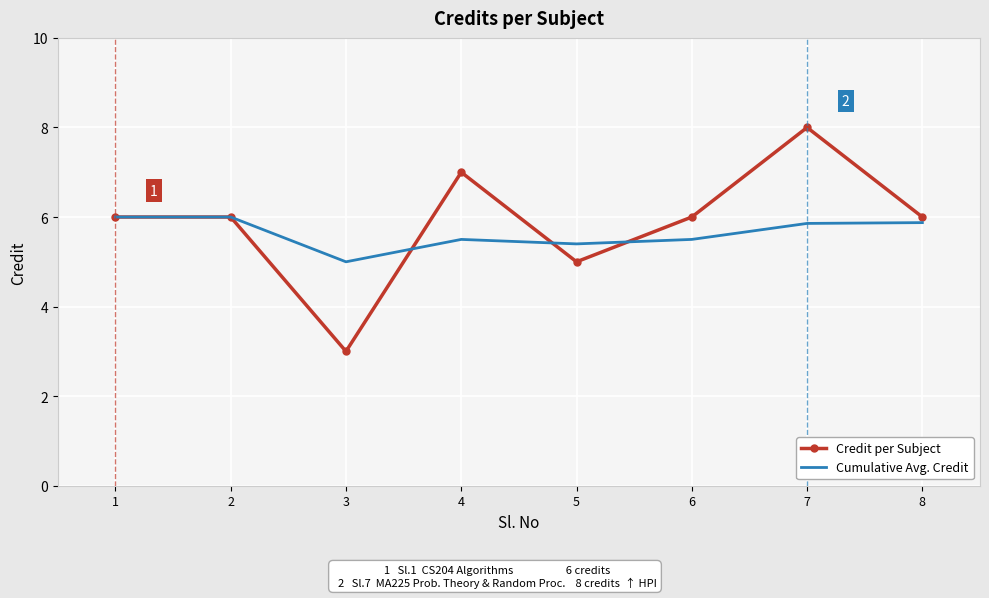

What is the minimum value shown in the chart?

3.0